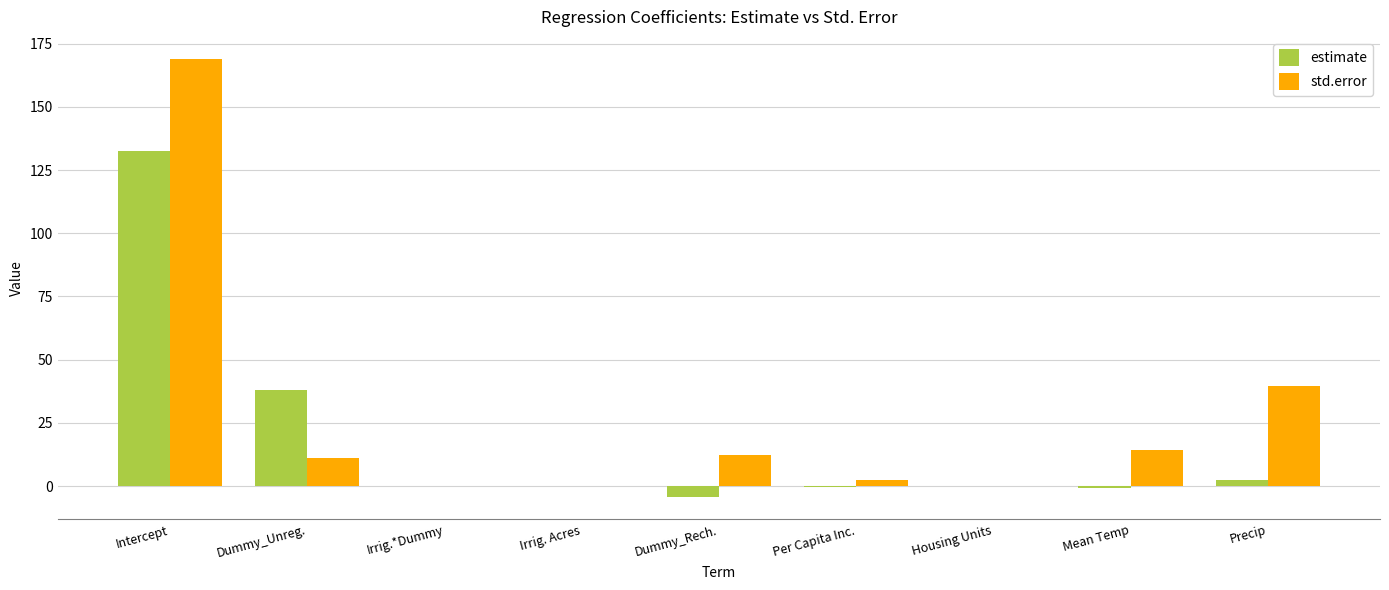

True or false: std.error has a value of 12.2 at Dummy_Rech..

True